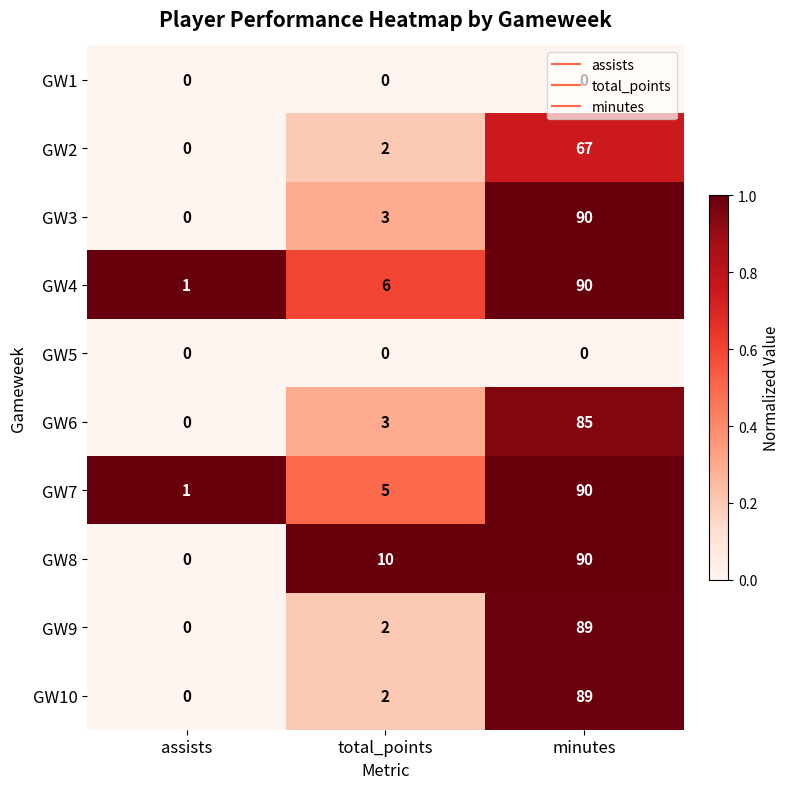

At how many categories does at least one series exceed 0?

3